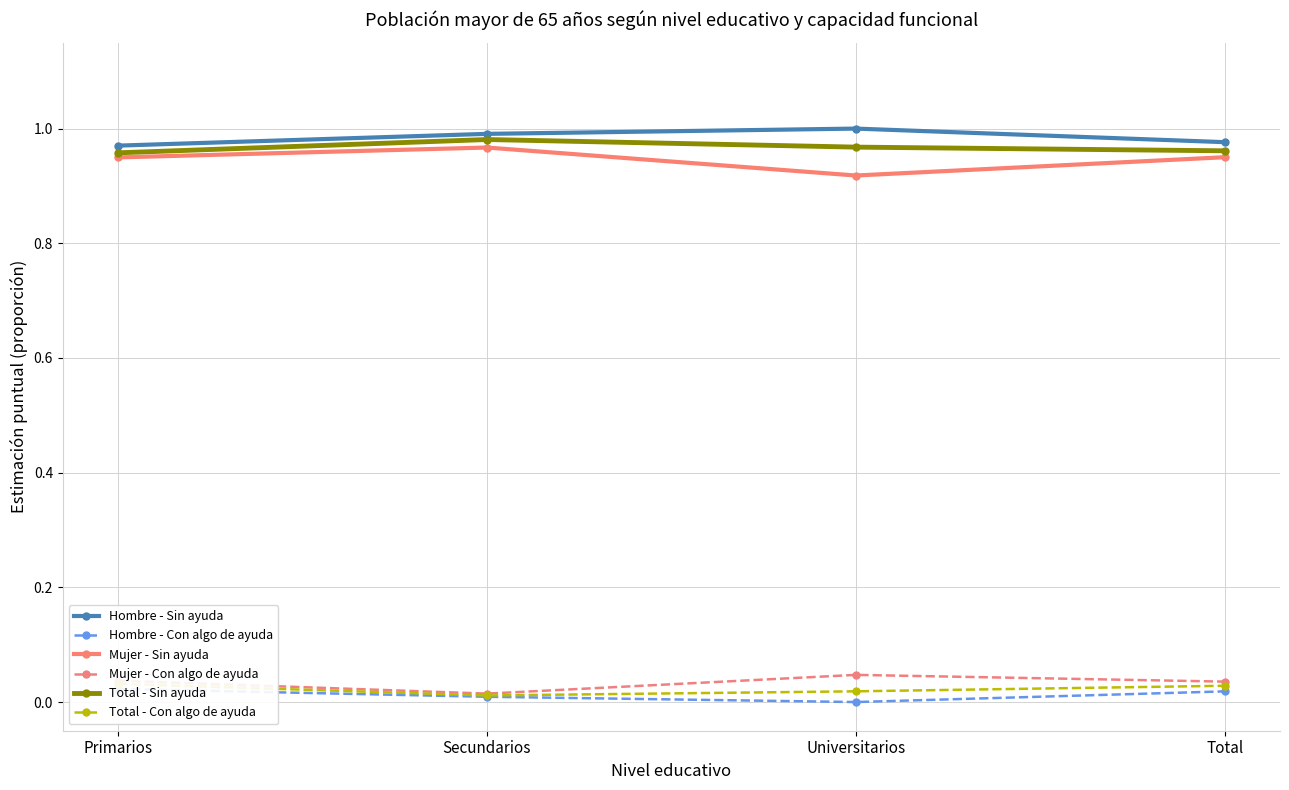

Rank the series by their maximum value, from highest to lowest.

Hombre - Sin ayuda, Total - Sin ayuda, Mujer - Sin ayuda, Mujer - Con algo de ayuda, Total - Con algo de ayuda, Hombre - Con algo de ayuda